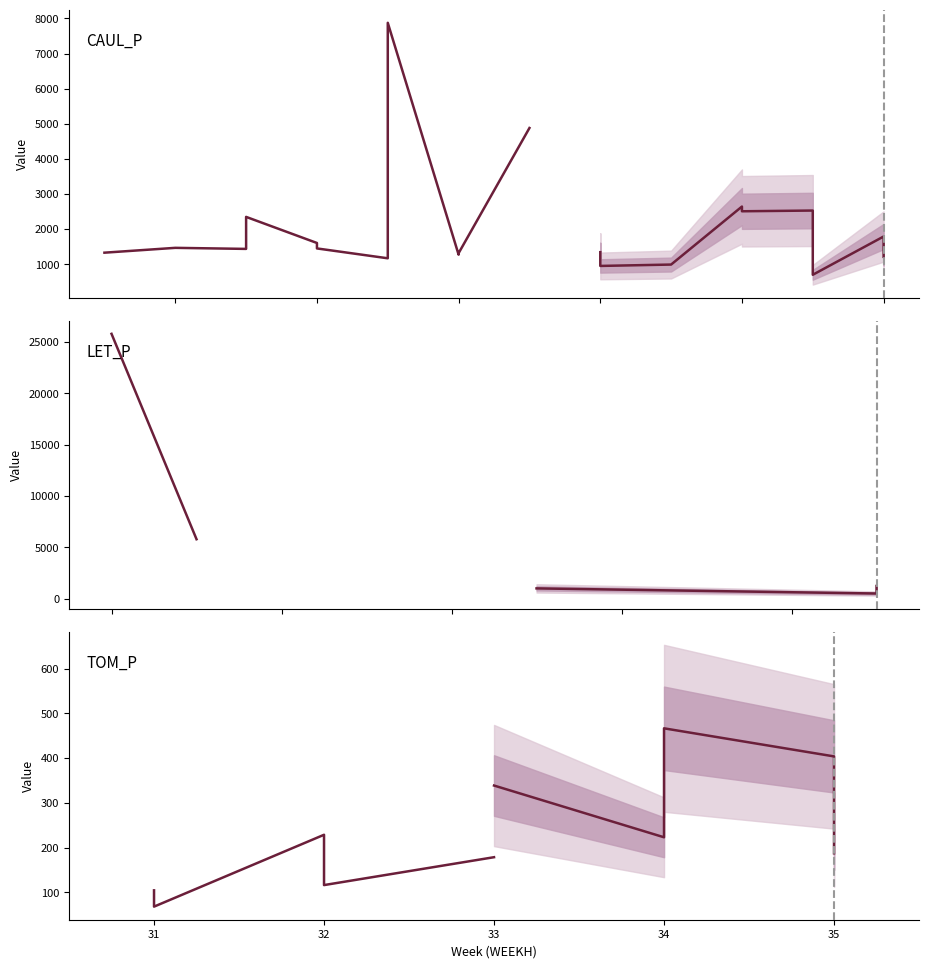

What is the sum of the TOM_P values at 5 and 13?

338.6